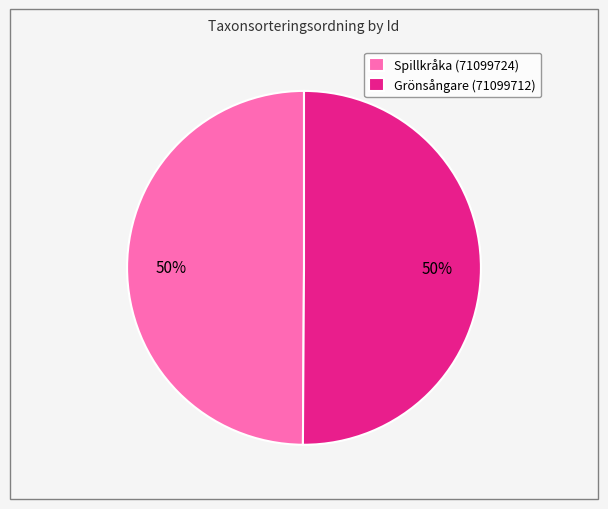

Is the sum of Grönsångare (71099712) and Spillkråka (71099724) greater than half?

Yes